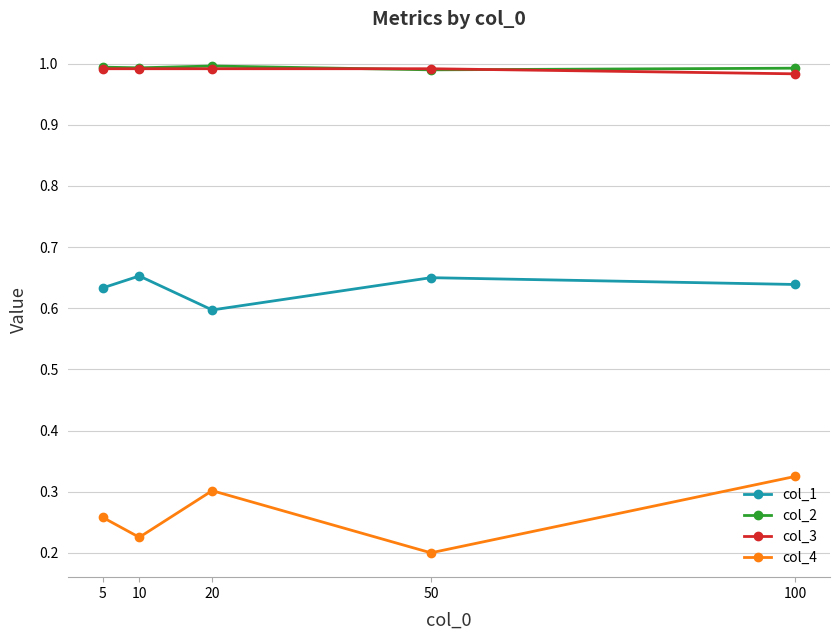

The col_2 series shows 1.0 at 10. True or false?

True